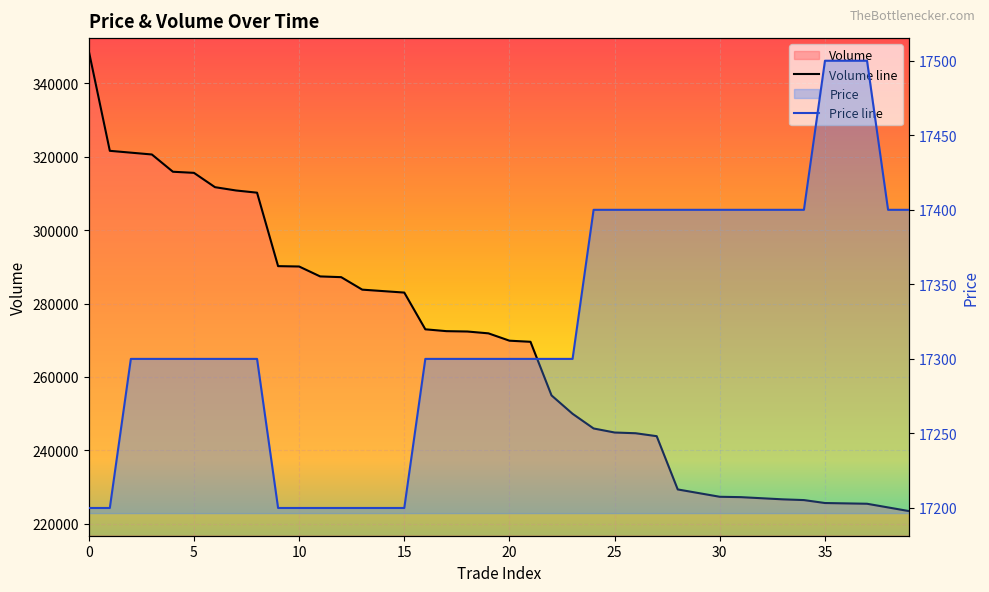

Which has a higher value, 39 or 19?

19